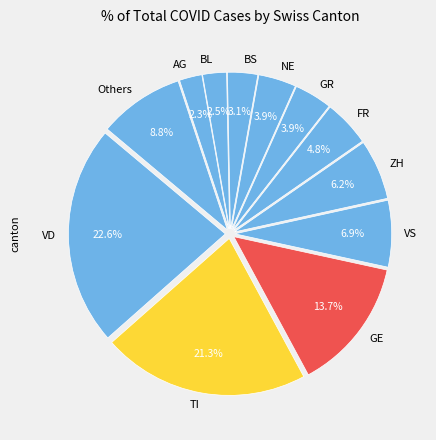

Approximately how many times larger is the value at GE compared to TI?

0.6